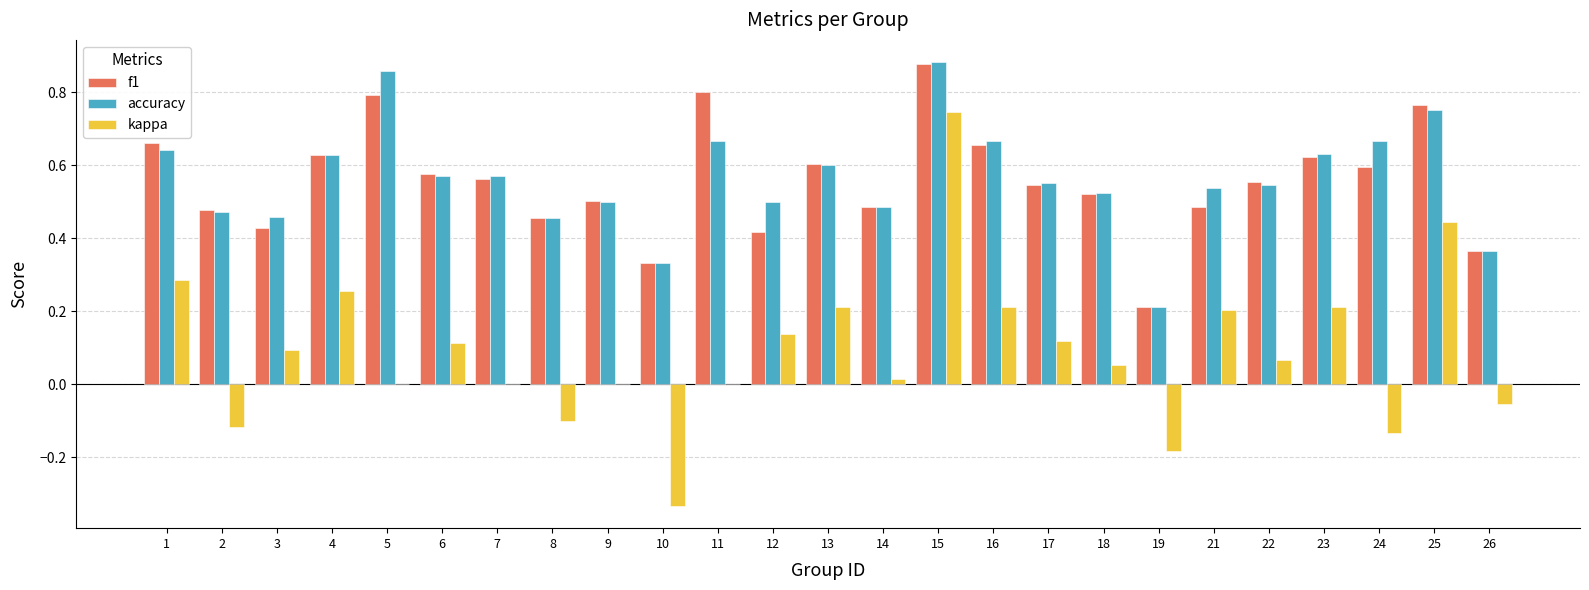

The kappa series shows 0.1 at 4. True or false?

False